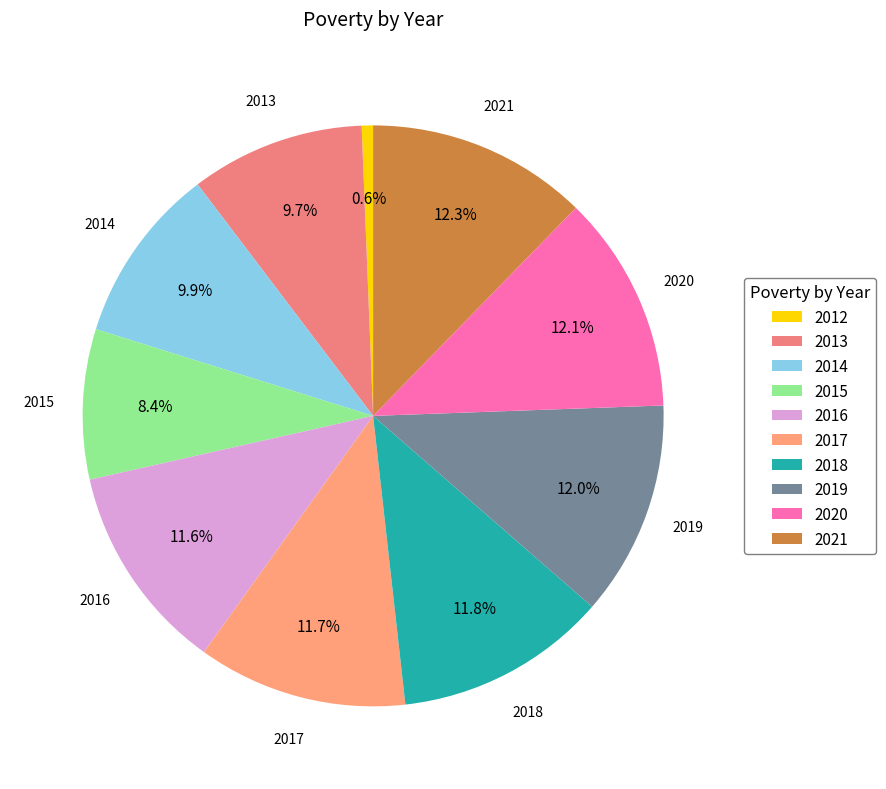

What is the ratio of the value at 2018 to the value at 2019?

1.0